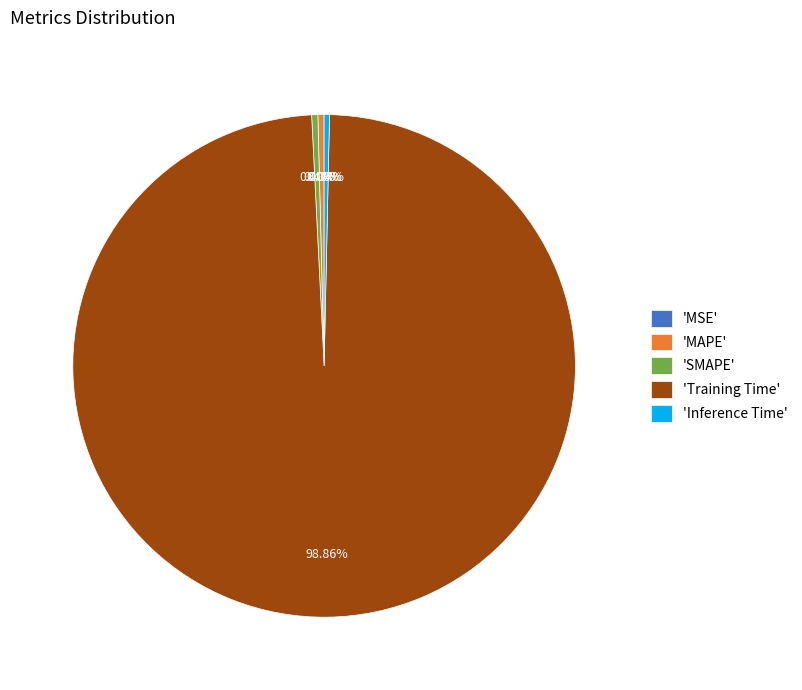

Does any single category account for the majority?

Yes